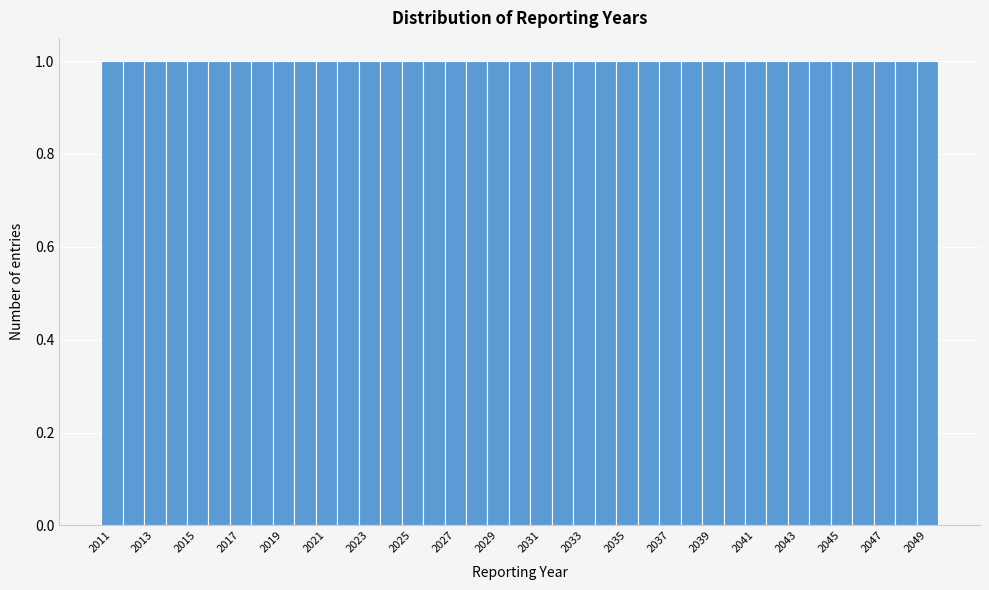

What is the height of the bar covering 2035.5 to 2036.5 on the x-axis? Neither the bar edges nor the heights are printed on the chart, so give them approximately, as read against the axes.

1